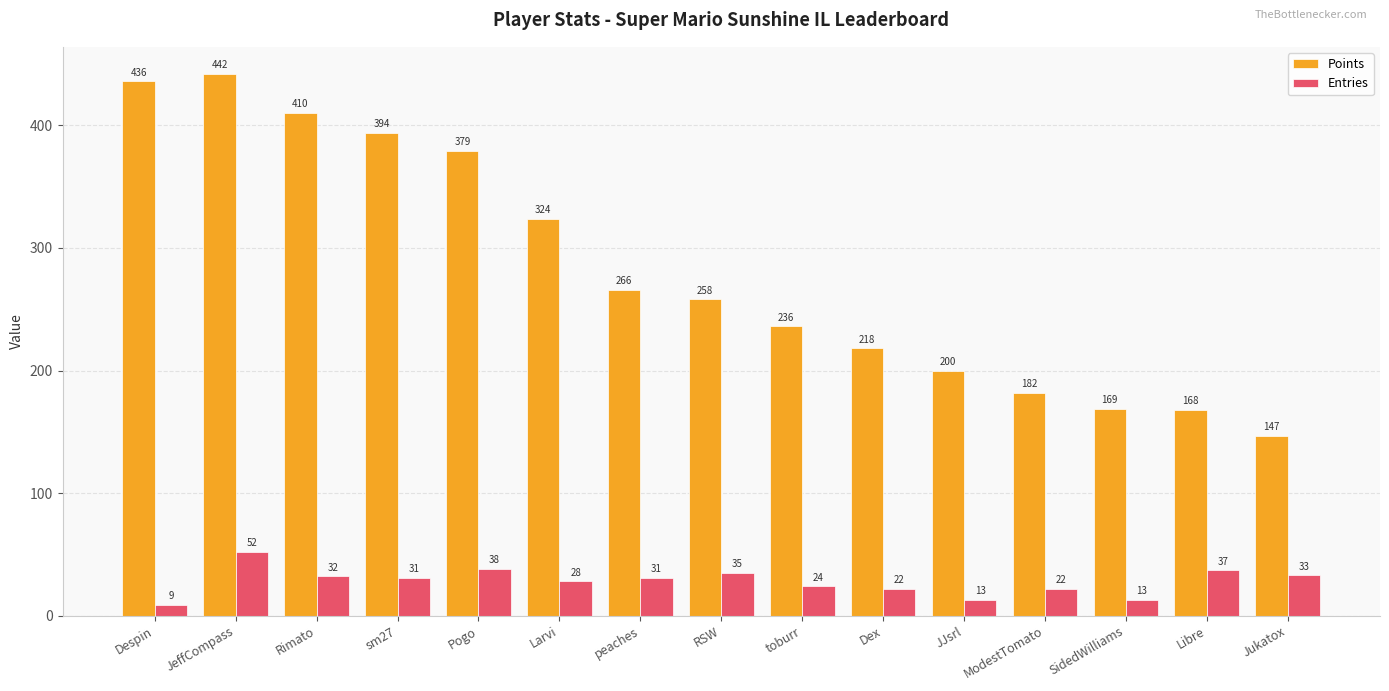

Rank the series at toburr from highest to lowest value.

Points, Entries